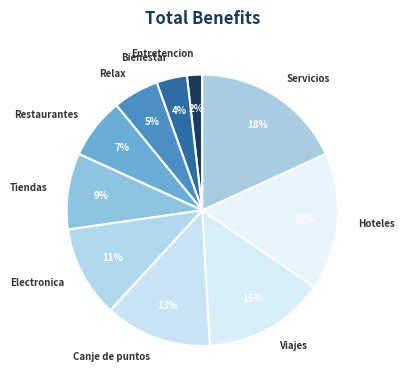

The Electronica slice represents 23% of the pie. True or false?

False